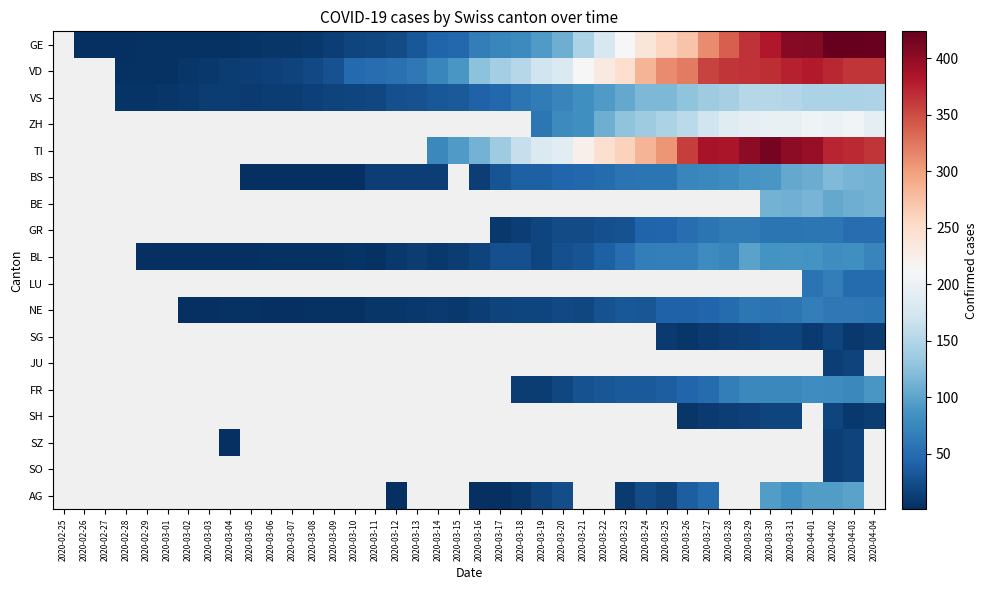

Count the number of data series in this chart.

18